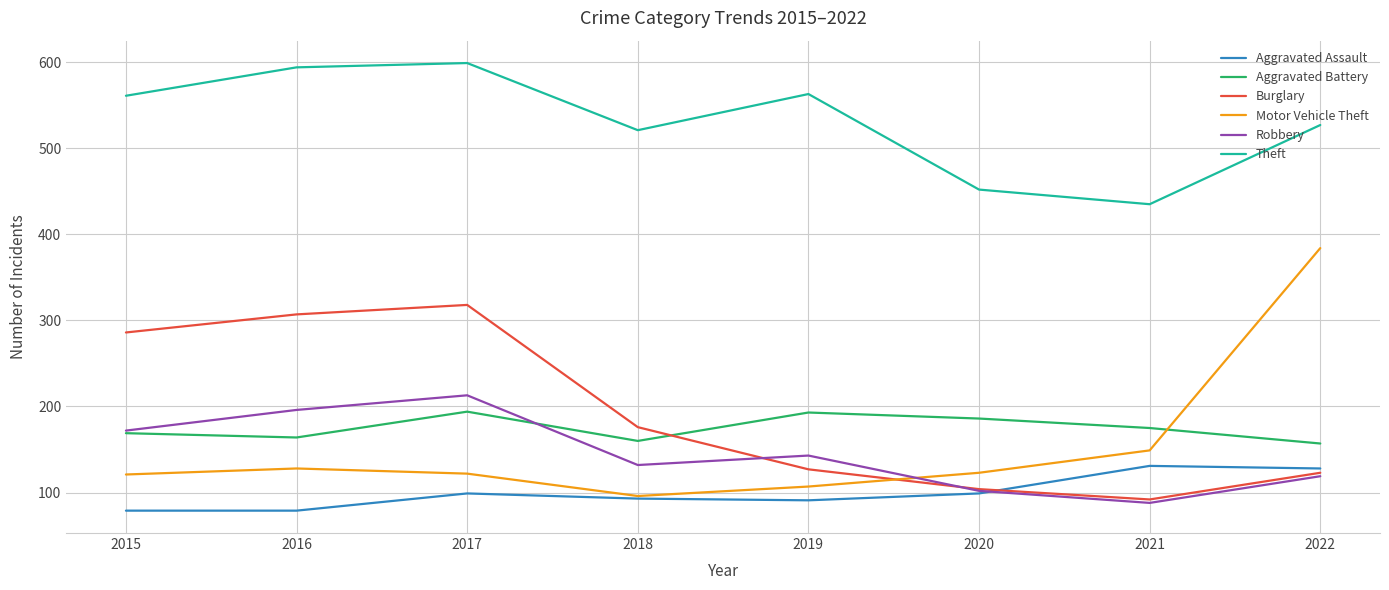

Which series has the largest range (max minus min)?

Motor Vehicle Theft